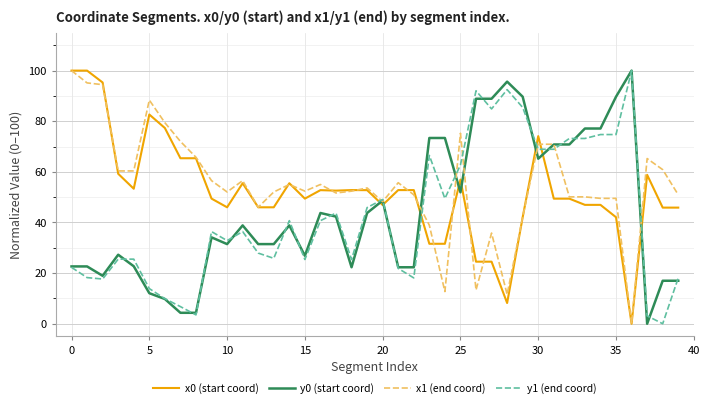

What is the highest value of the y0 (start coord) series?

100.0